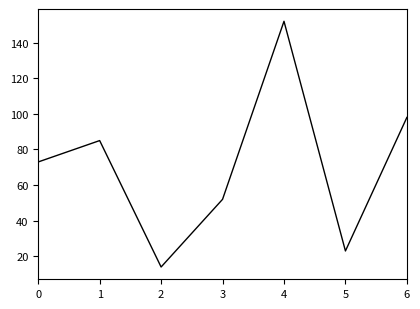

True or false: the data has more than 1 interior local peaks.

True